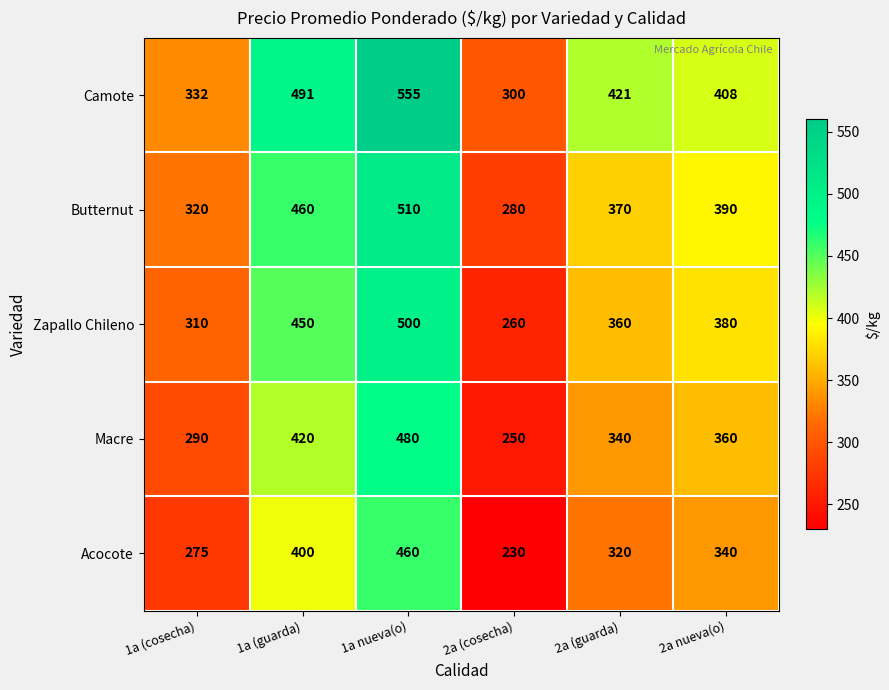

At how many categories does at least one series exceed 307?

5